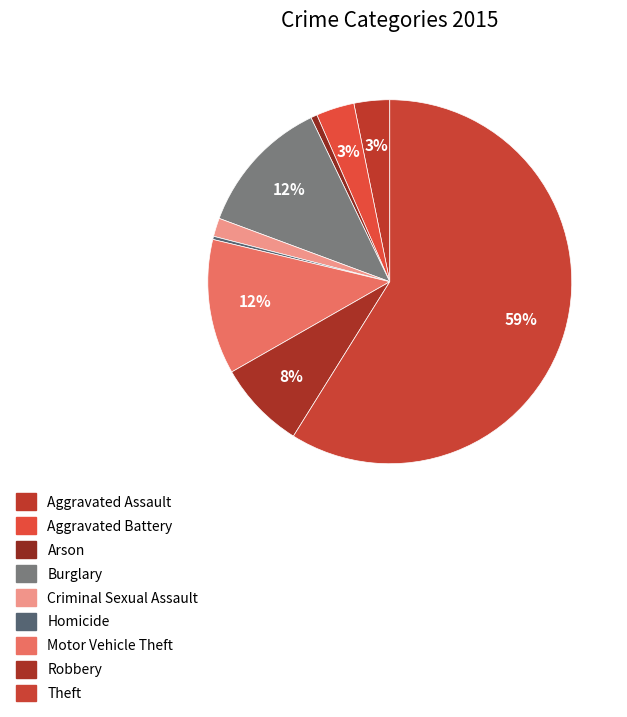

Count the number of slices in the pie.

9